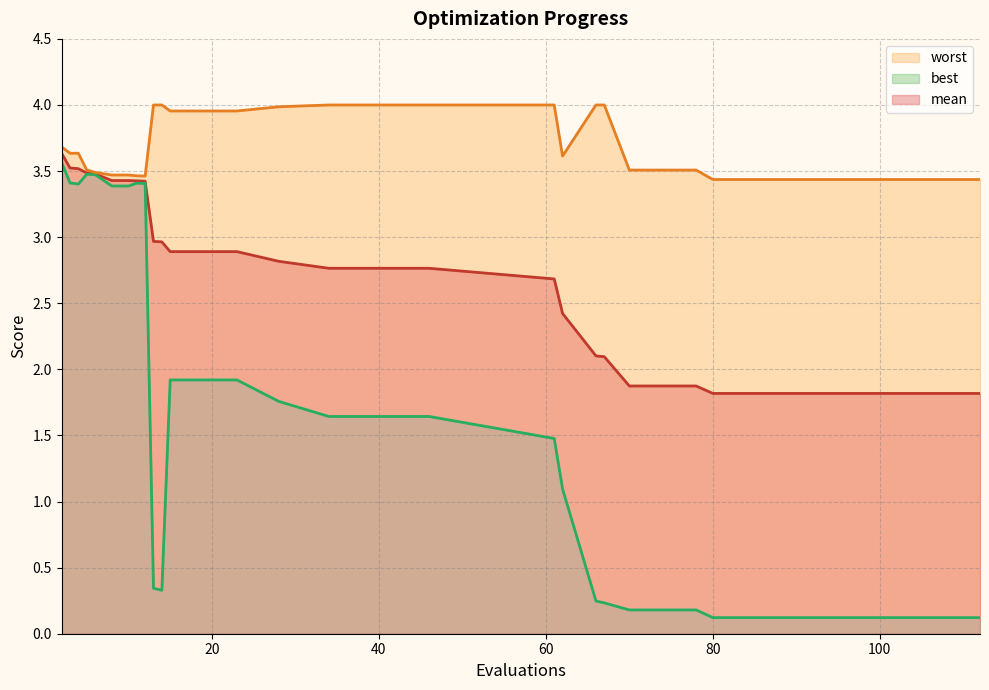

True or false: best and worst intersect in this chart.

False